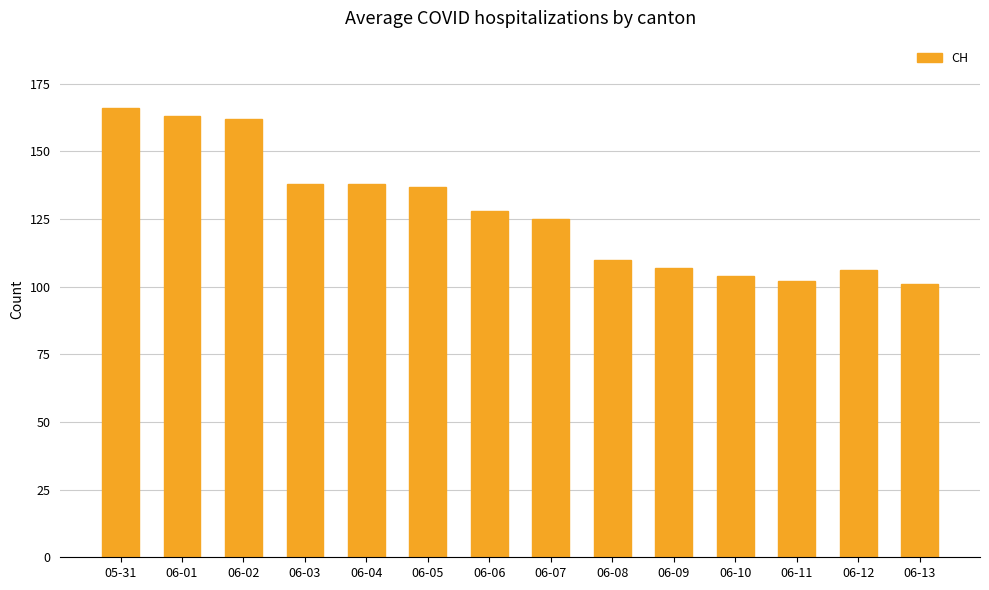

True or false: the data shows 101 at 06-13.

True